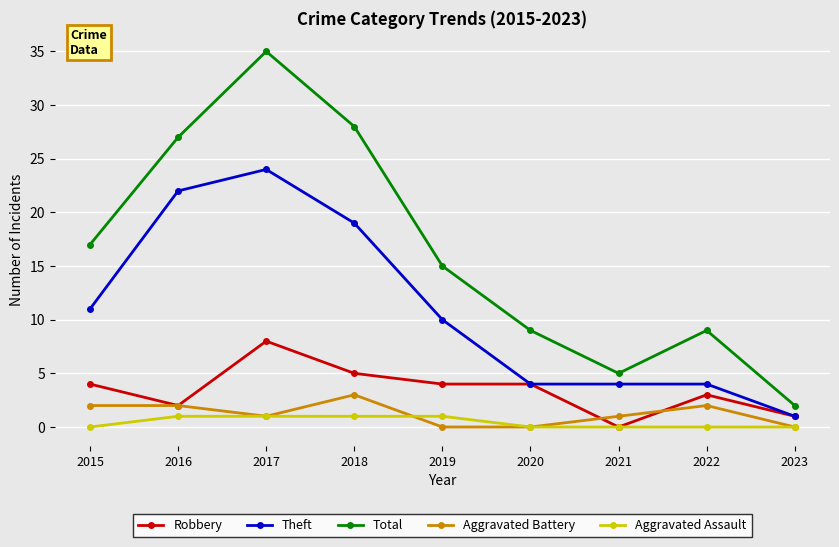

At 2018, list the series in order from smallest to largest.

Aggravated Assault, Aggravated Battery, Robbery, Theft, Total